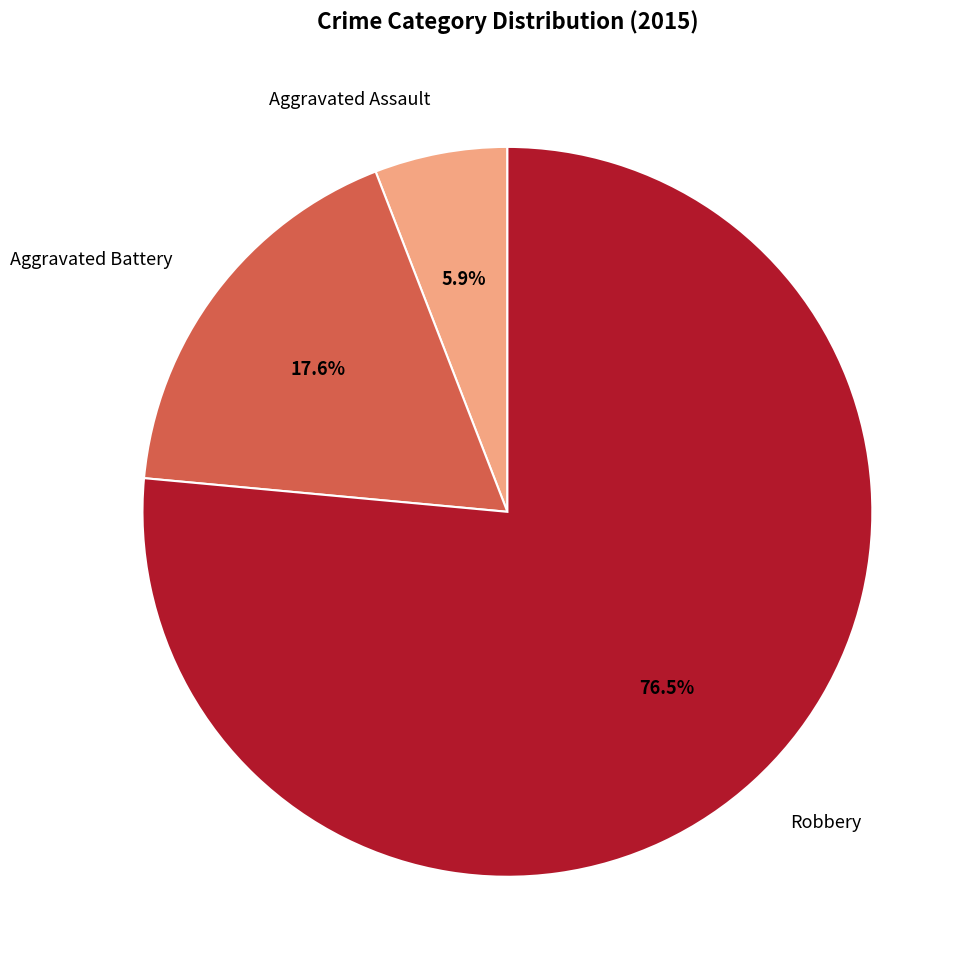

Between Robbery and Aggravated Assault, which is larger?

Robbery